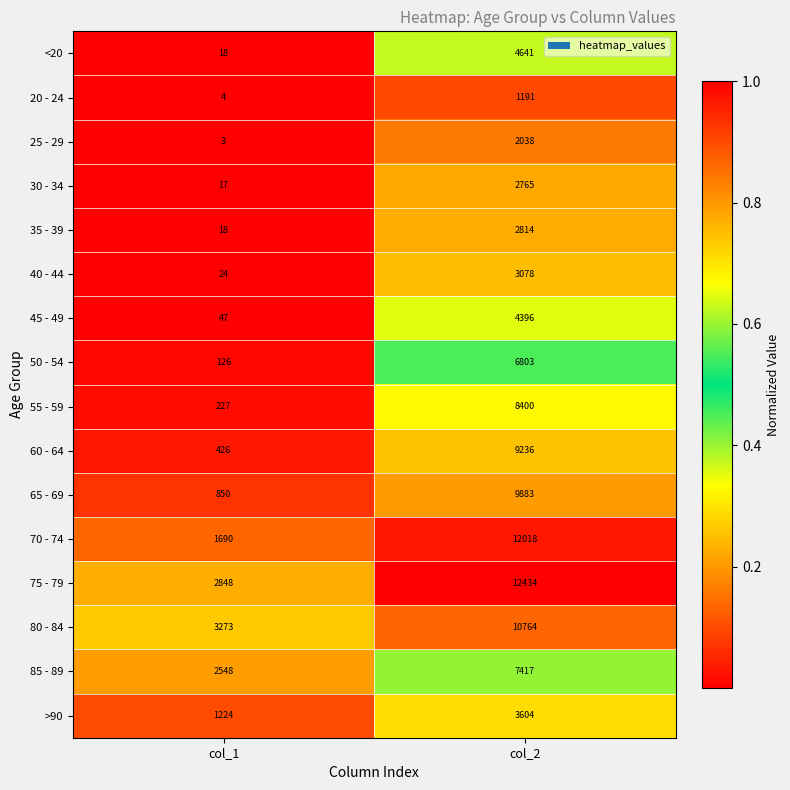

Where is 40 - 44 nearest to the value 1551?

col_1